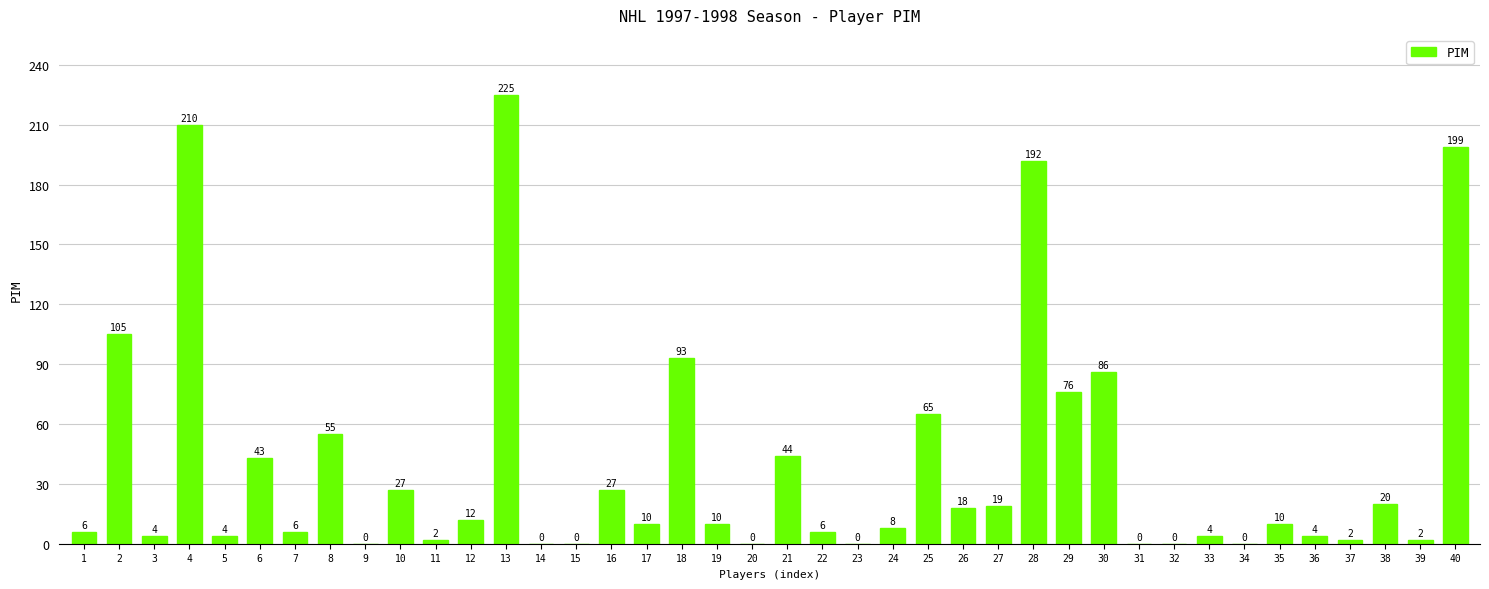

Are the bars horizontal?

No